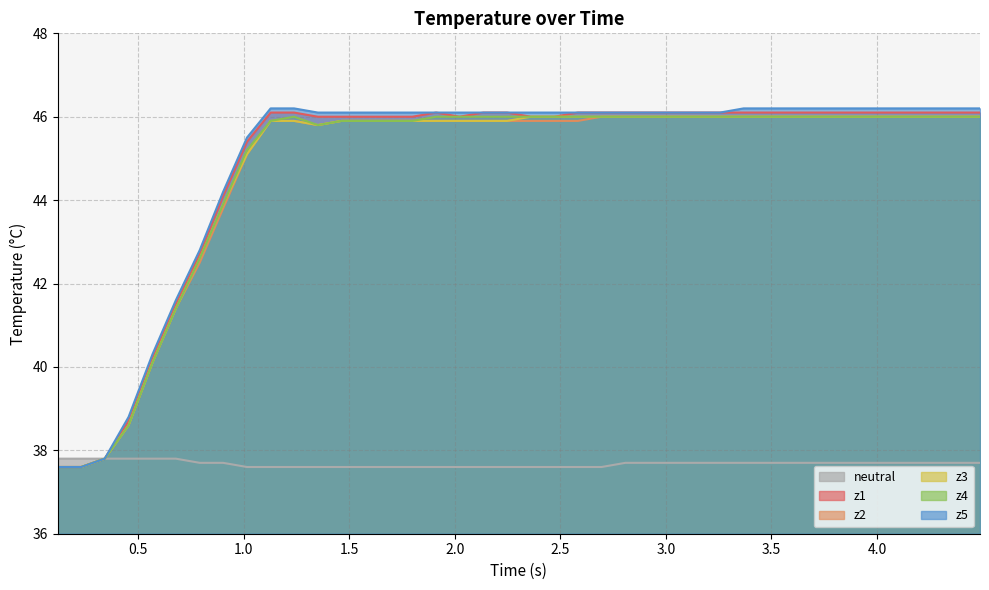

How many interior local valleys does the z1 series have?

1